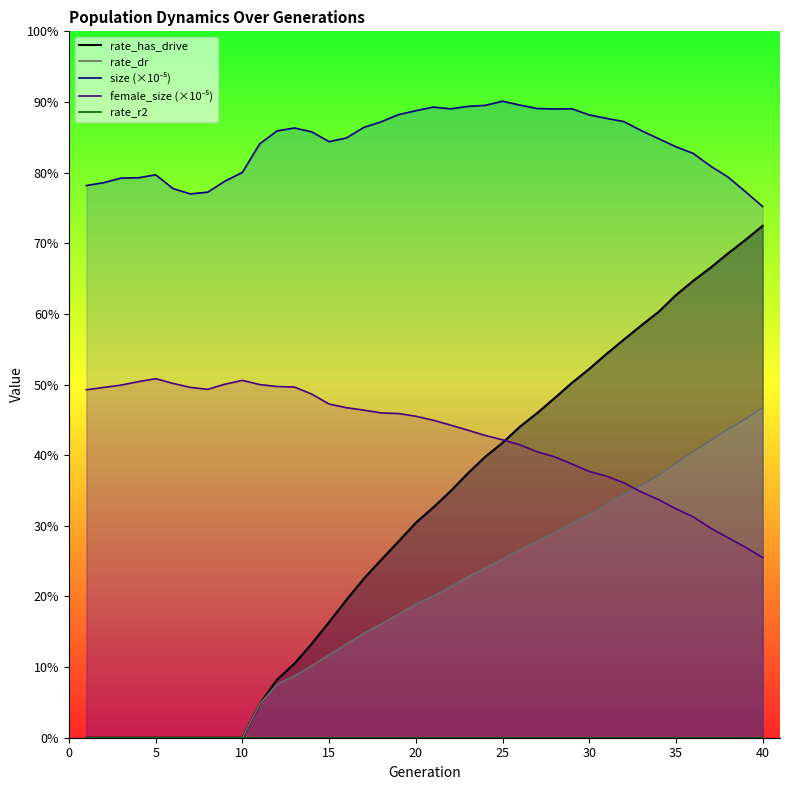

In size_line, how many points are lower than both neighbors (excluding endpoints)?

4